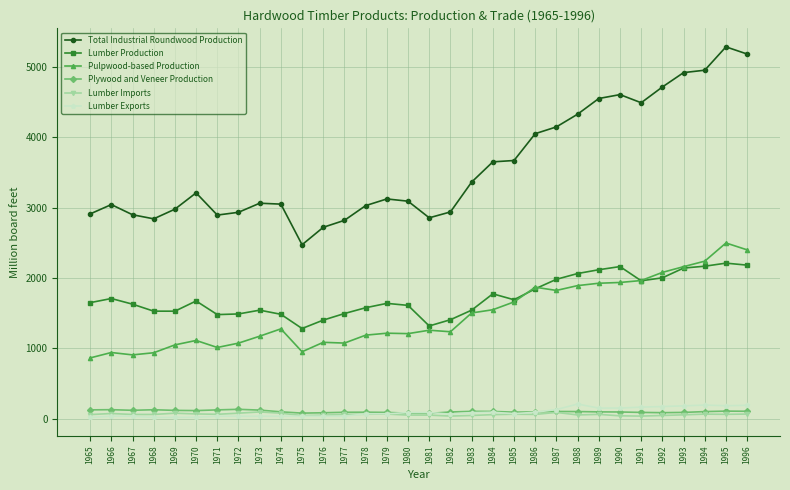

What are all the series names shown in the legend?

Total Industrial Roundwood Production, Lumber Production, Pulpwood-based Production, Plywood and Veneer Production, Lumber Imports, Lumber Exports